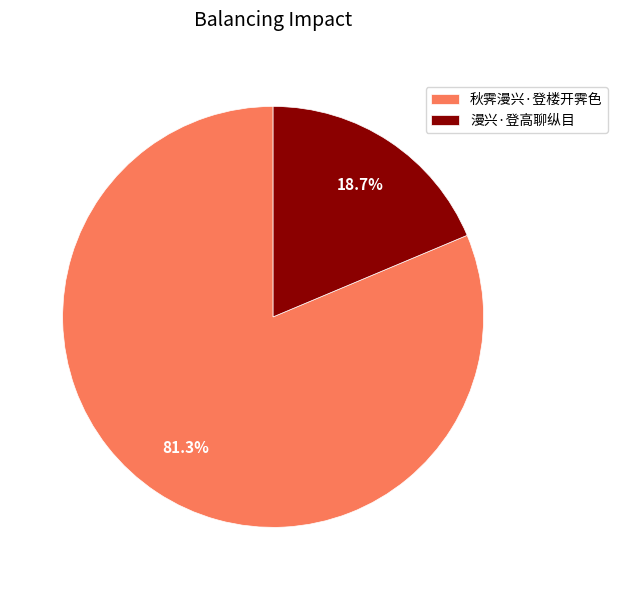

Which slice is the largest?

秋霁漫兴·登楼开霁色